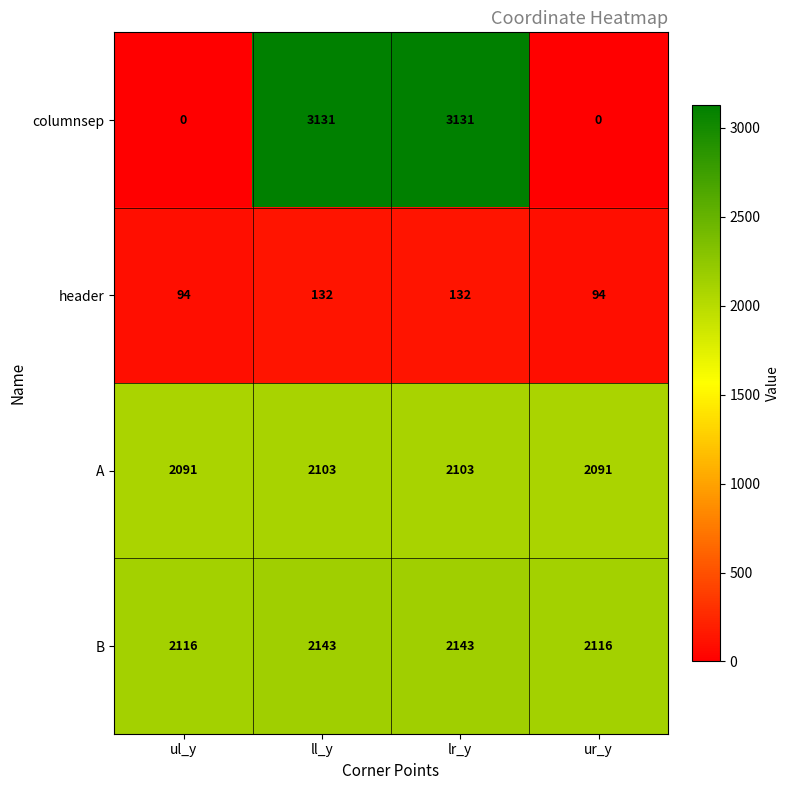

At ul_y, list the series in order from smallest to largest.

columnsep, header, A, B